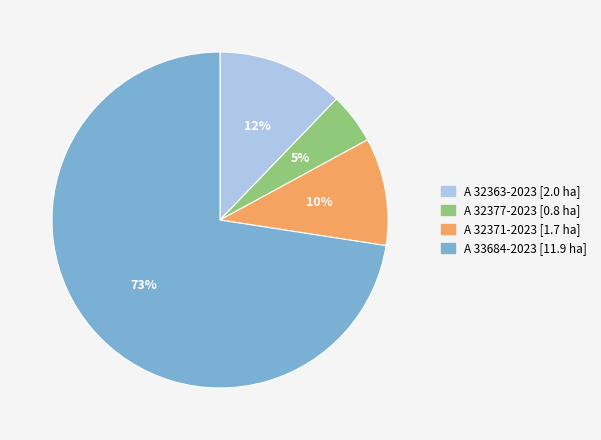

Count the number of slices in the pie.

4